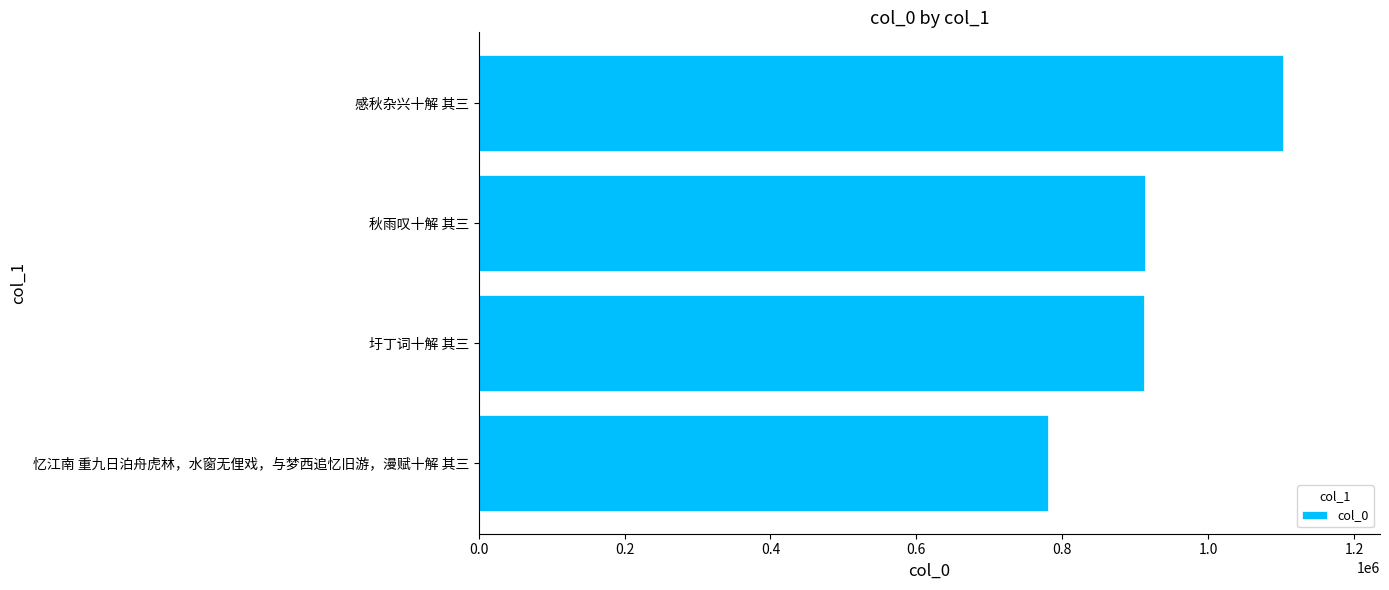

What is the difference between the maximum and minimum values?

322903